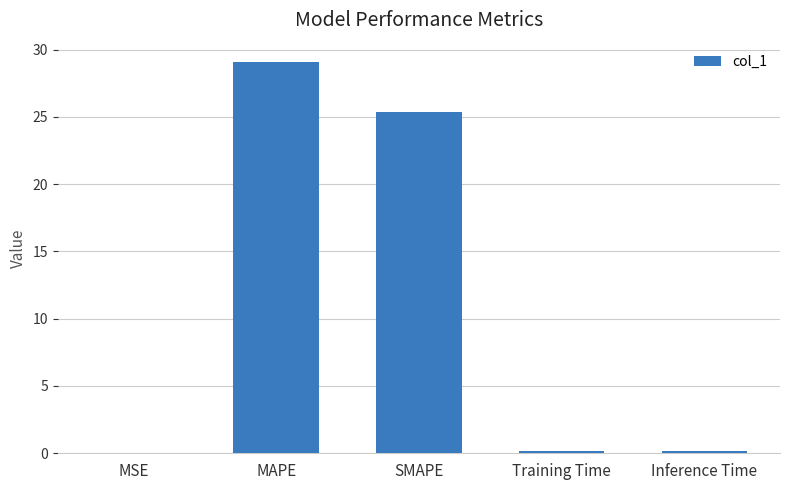

What is the sum of all values?

54.8